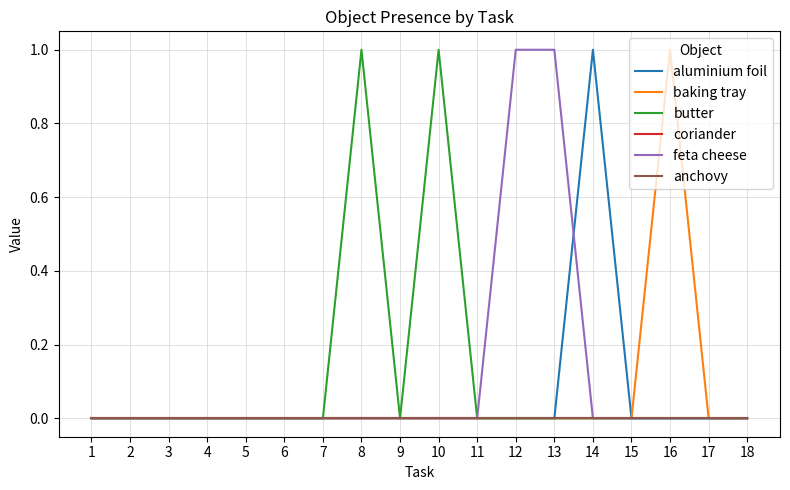

At which category does baking tray reach its first local peak?

16